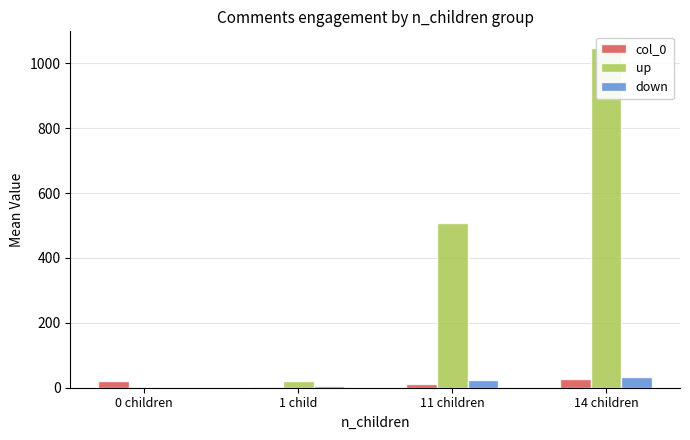

What is the sum of all down values?

62.6